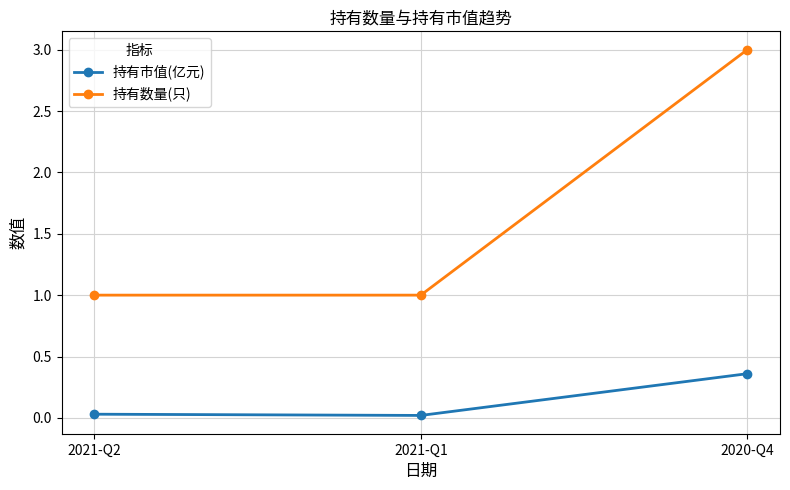

At how many categories does at least one series exceed 2?

1